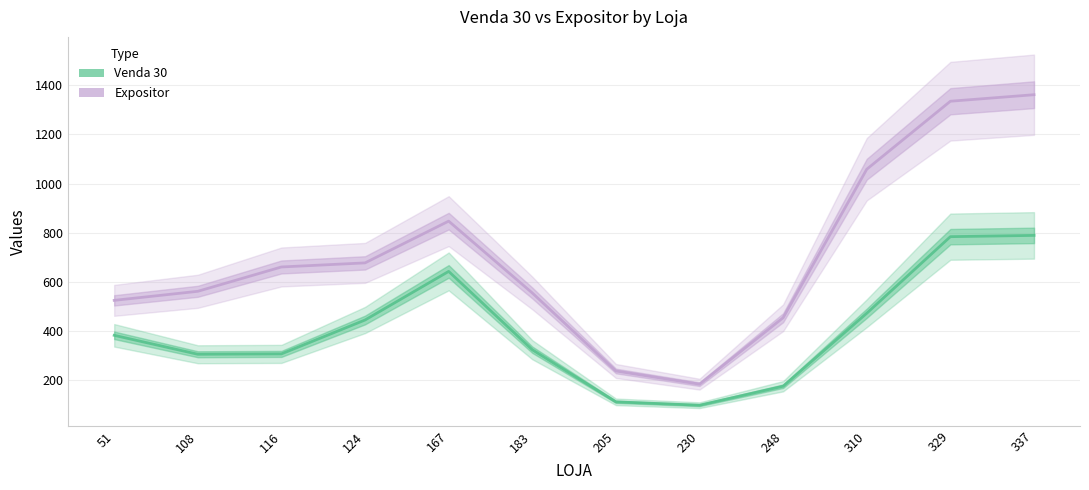

Which series has the widest spread of values?

Expositor